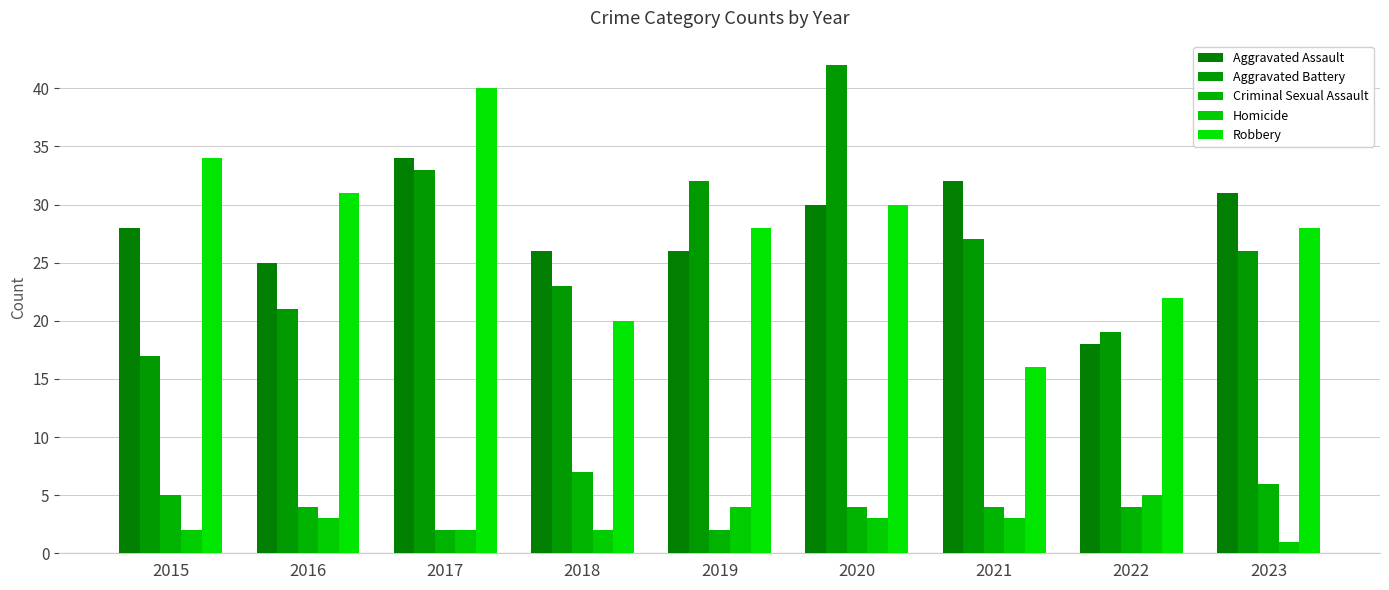

What are all the series names shown in the legend?

Aggravated Assault, Aggravated Battery, Criminal Sexual Assault, Homicide, Robbery